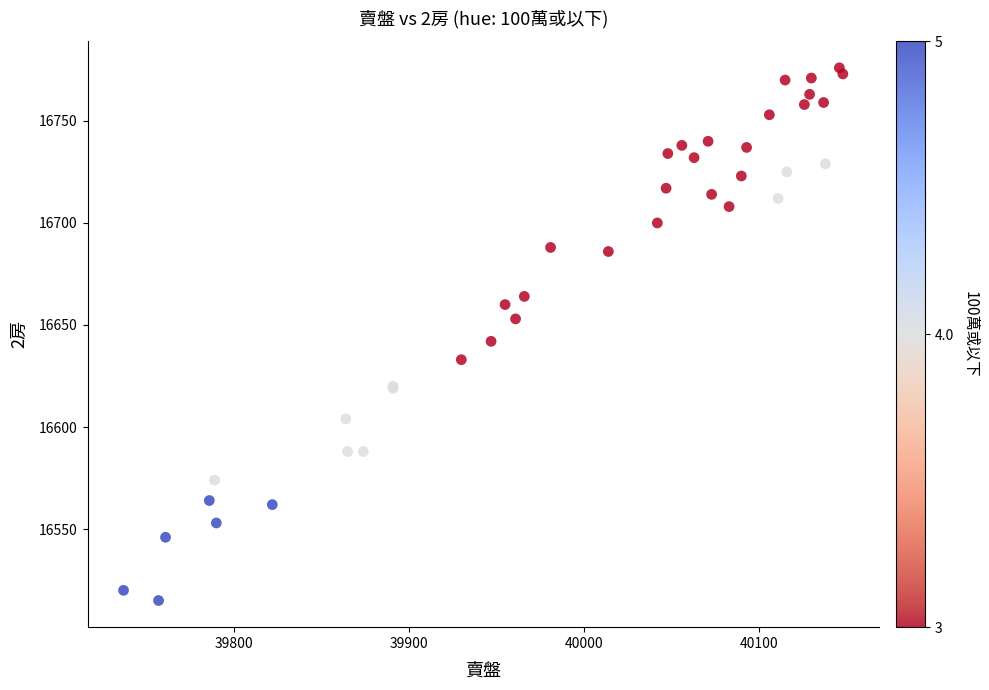

What Y value in the scatter plot is closest to 16645?

16642